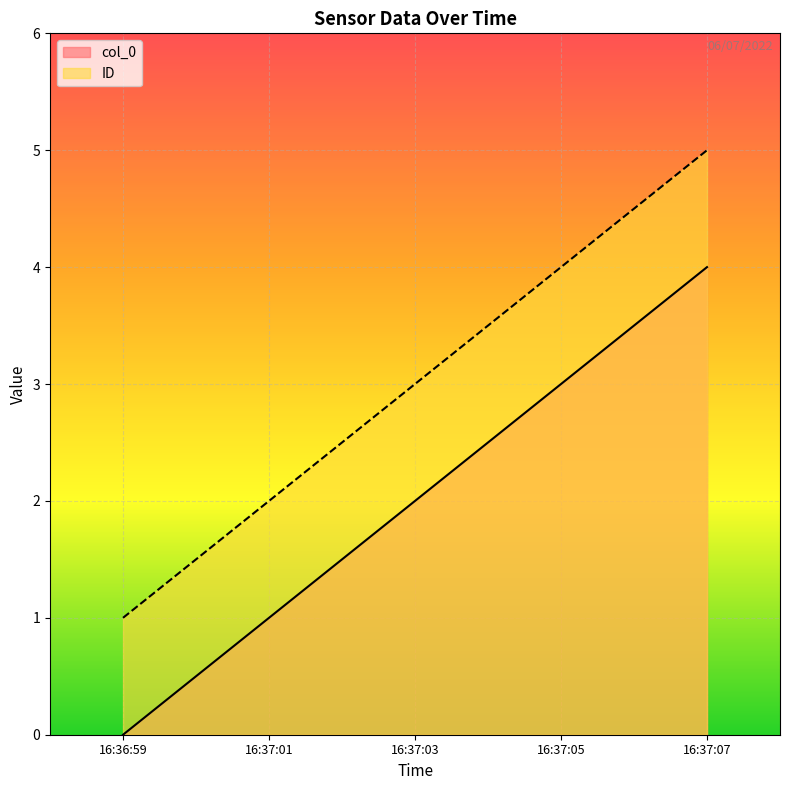

Rank the series by their average value, from lowest to highest.

col_0, ID